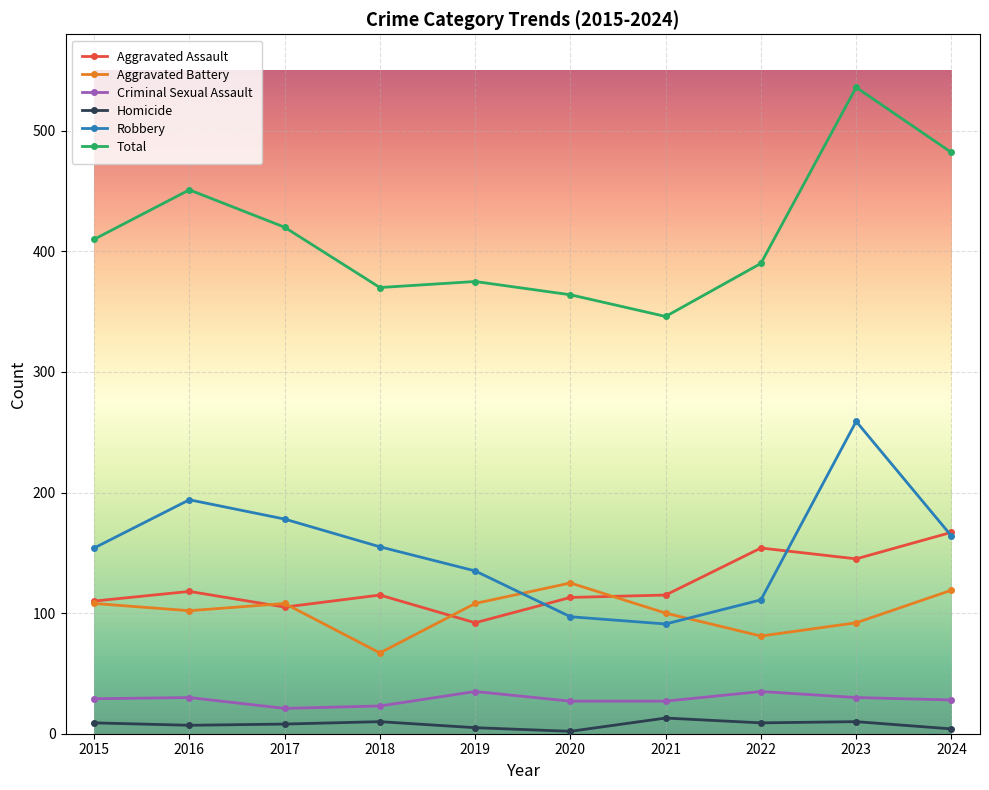

What is the value of the Aggravated Assault point at the 1st from the left?

110